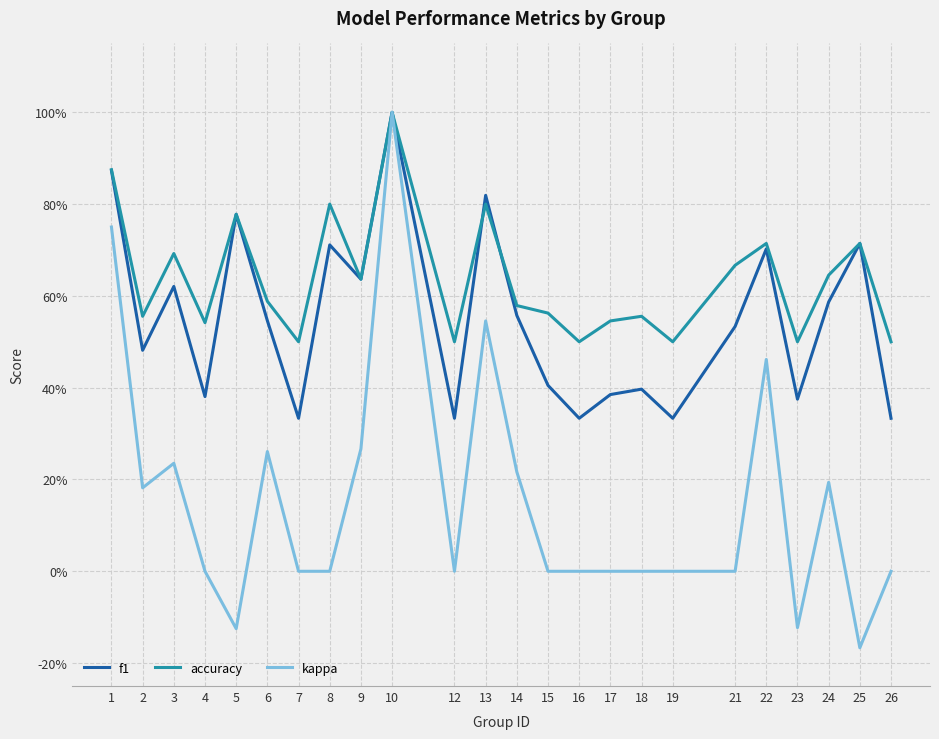

What are all the series names shown in the legend?

f1, accuracy, kappa